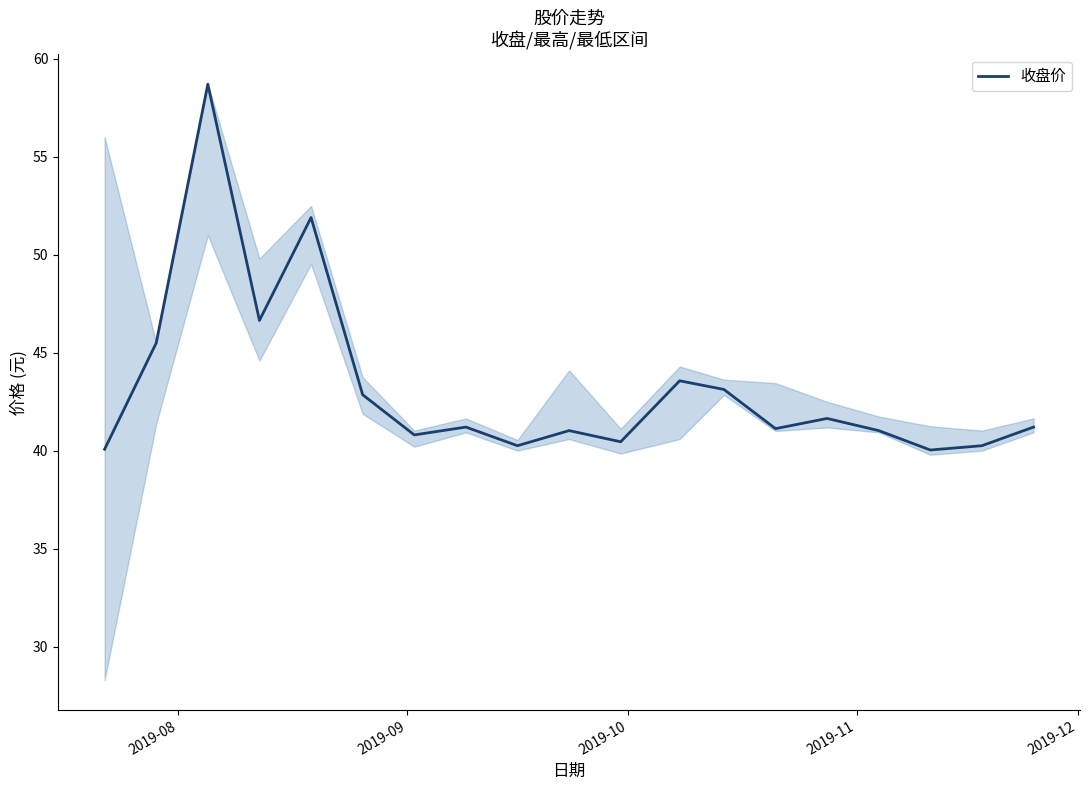

What is the maximum value shown in the chart?

58.7